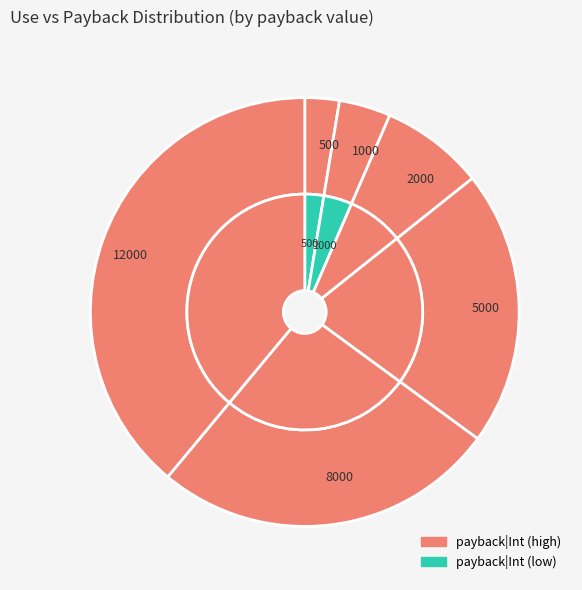

Which category has the smallest portion of the pie?

500